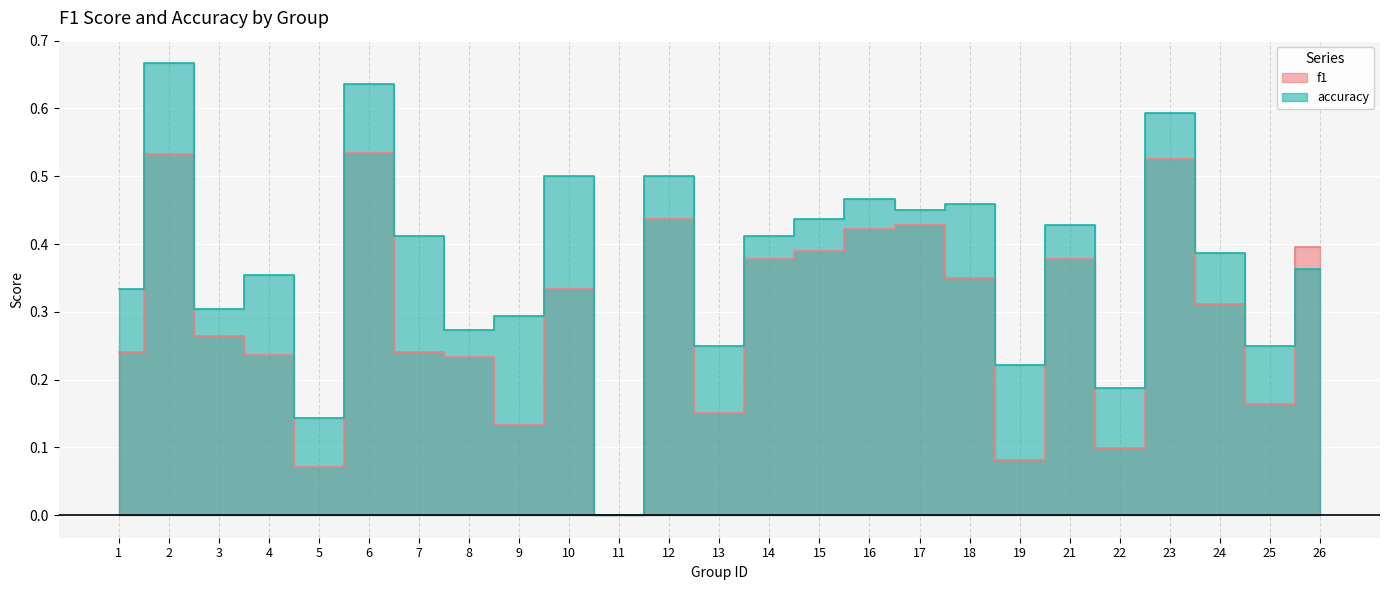

Which series has the largest total across all categories?

accuracy